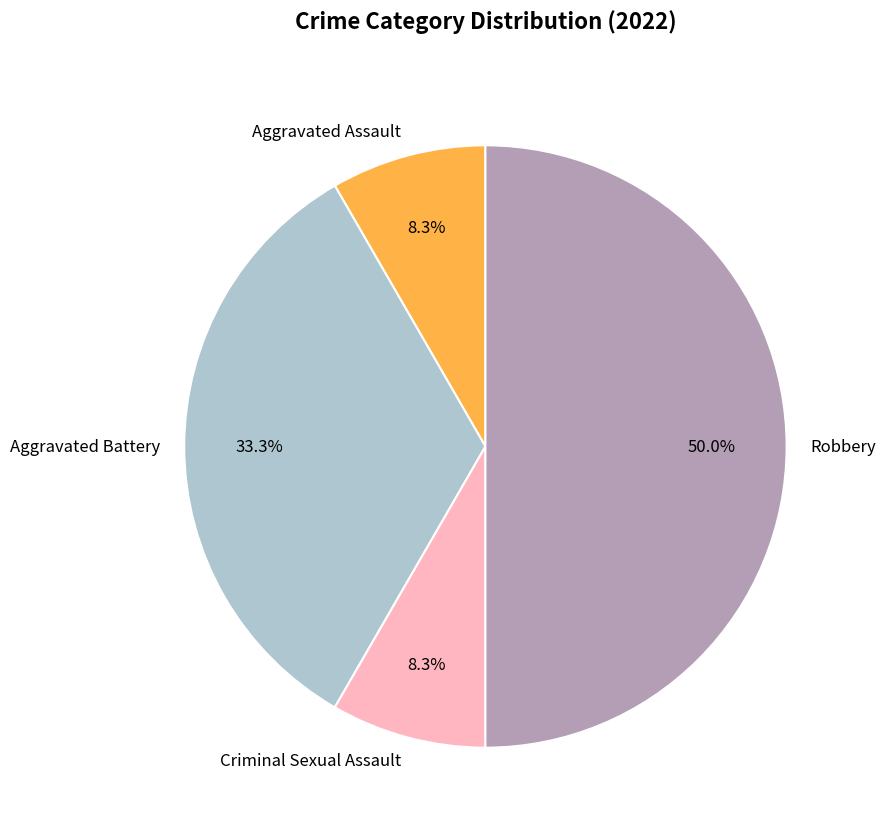

To the nearest percent, what is the difference between the Criminal Sexual Assault and Robbery slice percentages?

42%